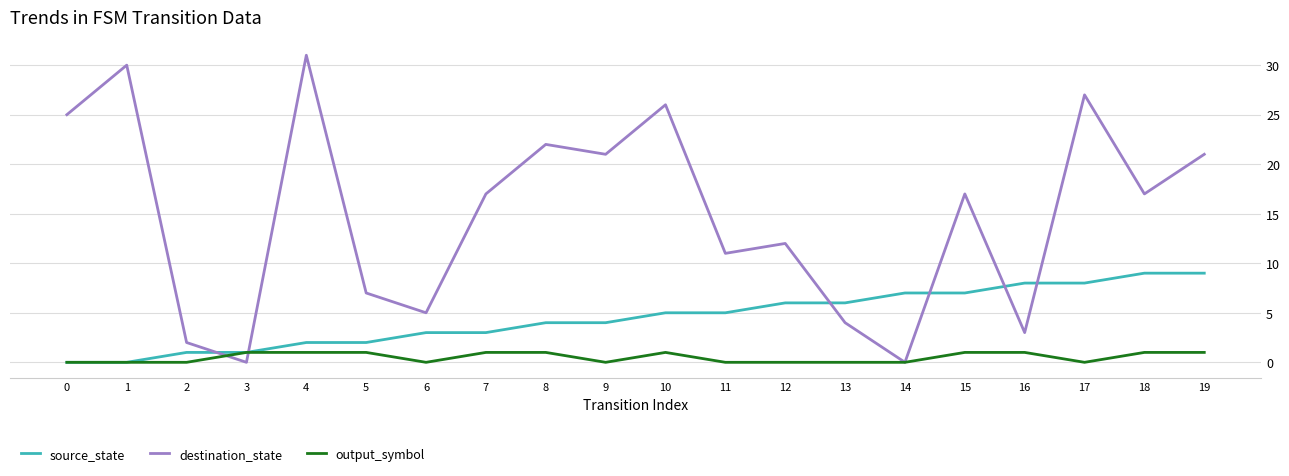

In destination_state, how many points are lower than both neighbors (excluding endpoints)?

7